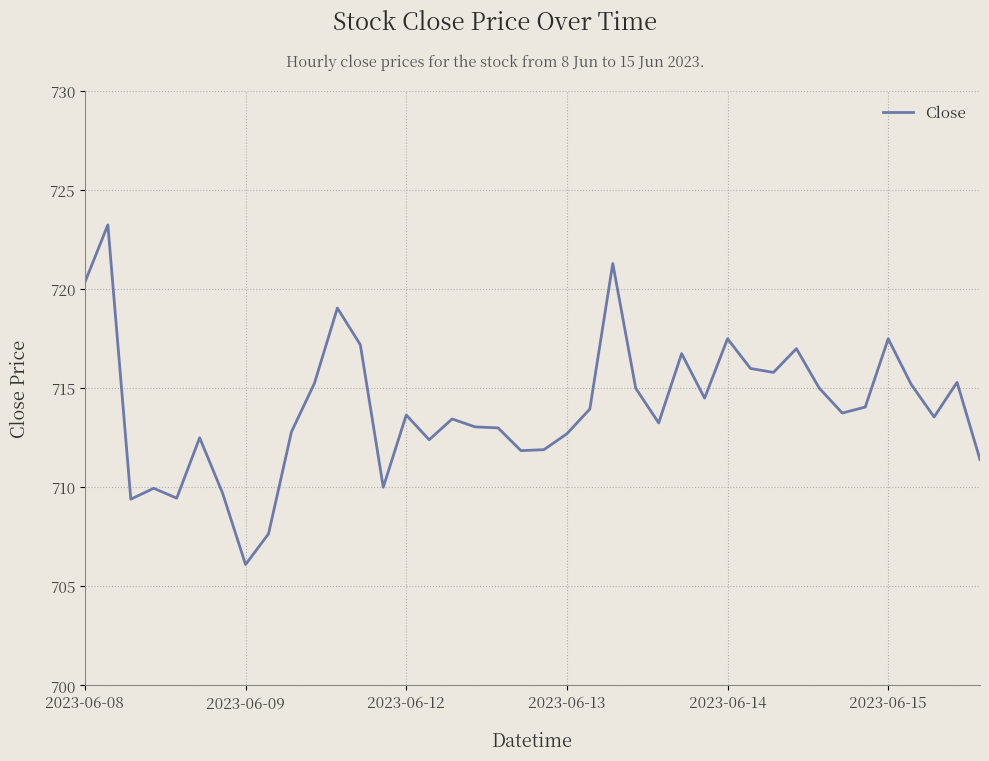

How many lines are shown in the chart?

1